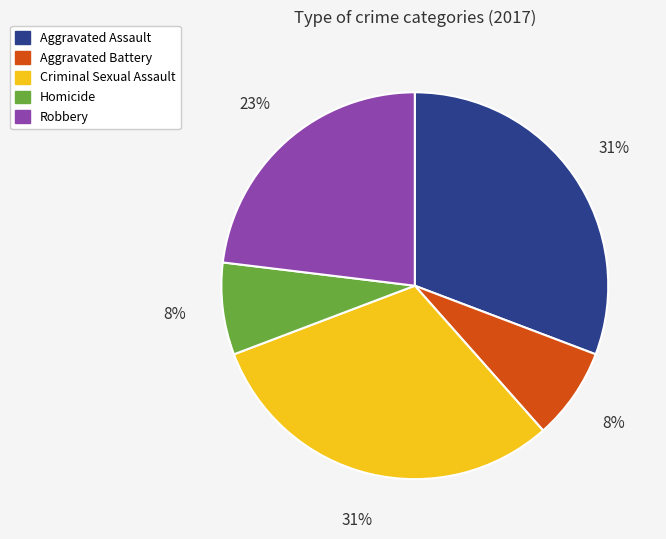

To the nearest percent, what is the difference between the Robbery and Aggravated Assault slice percentages?

8%